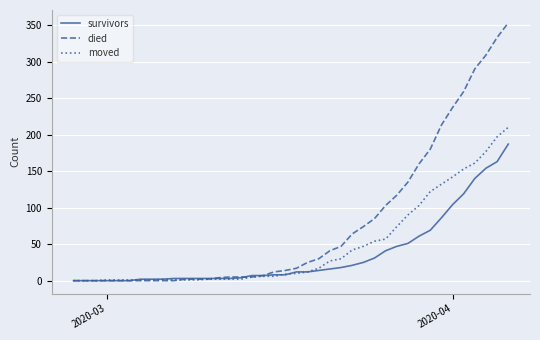

What is the maximum value shown in the chart?

353